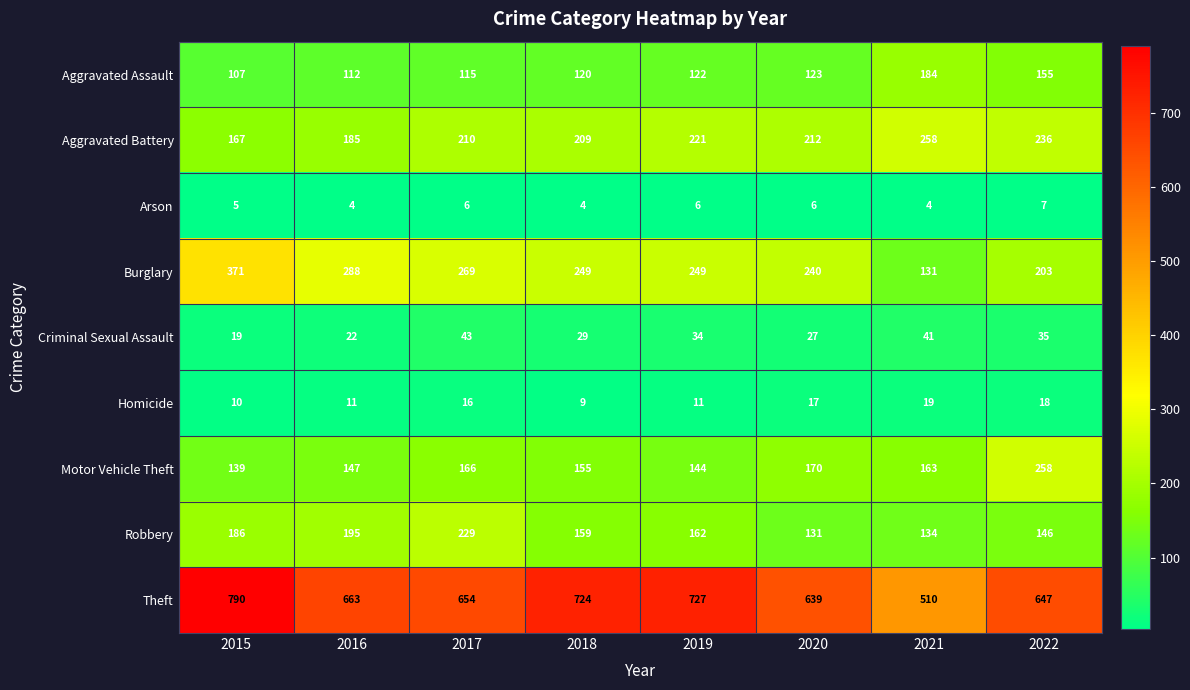

At 2018, list the series in order from largest to smallest.

Theft, Burglary, Aggravated Battery, Robbery, Motor Vehicle Theft, Aggravated Assault, Criminal Sexual Assault, Homicide, Arson